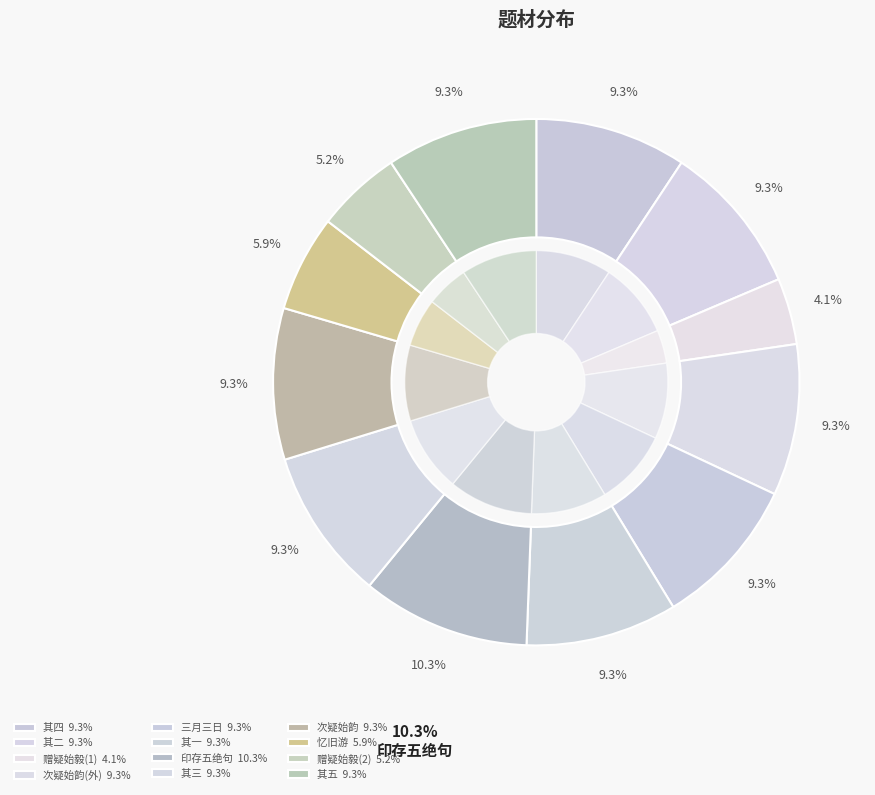

To the nearest percent, what percentage of the pie is 赠侯疑始毅?

5%